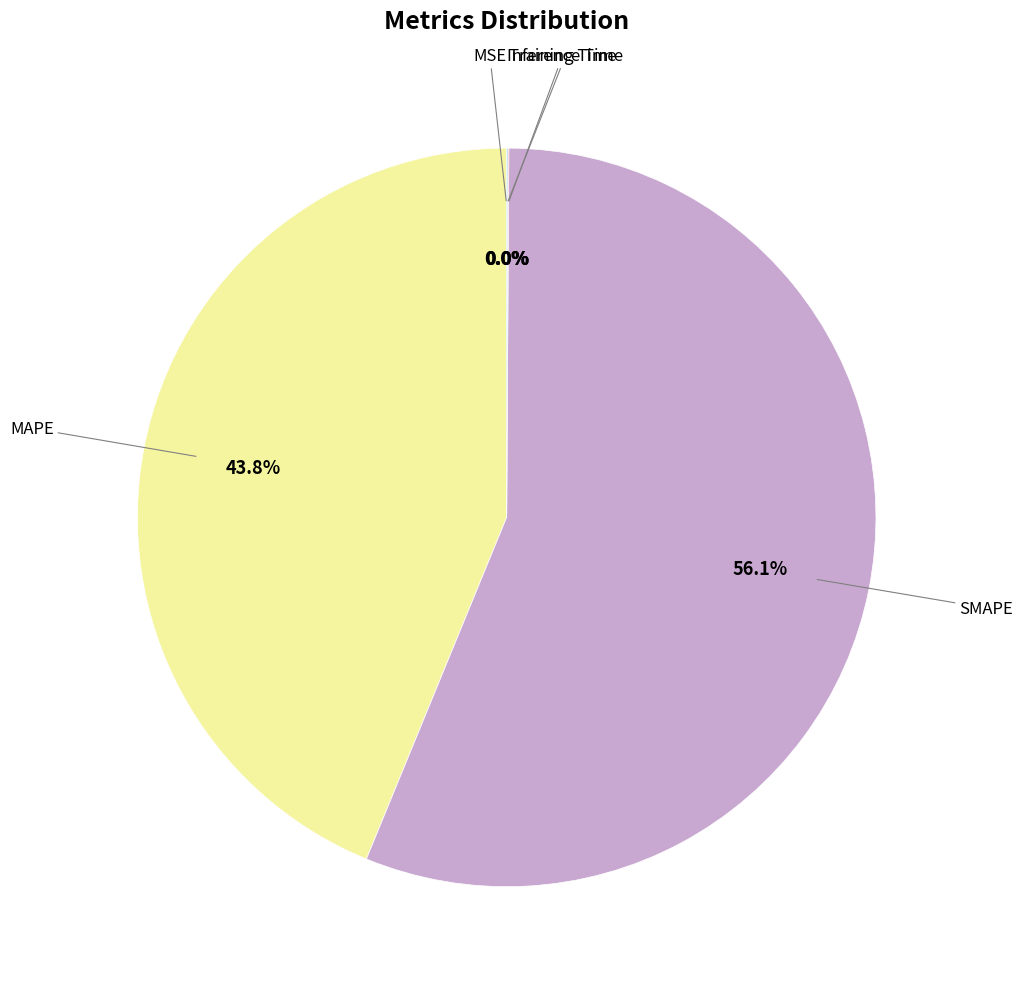

To the nearest percent, what is the average slice percentage?

20%